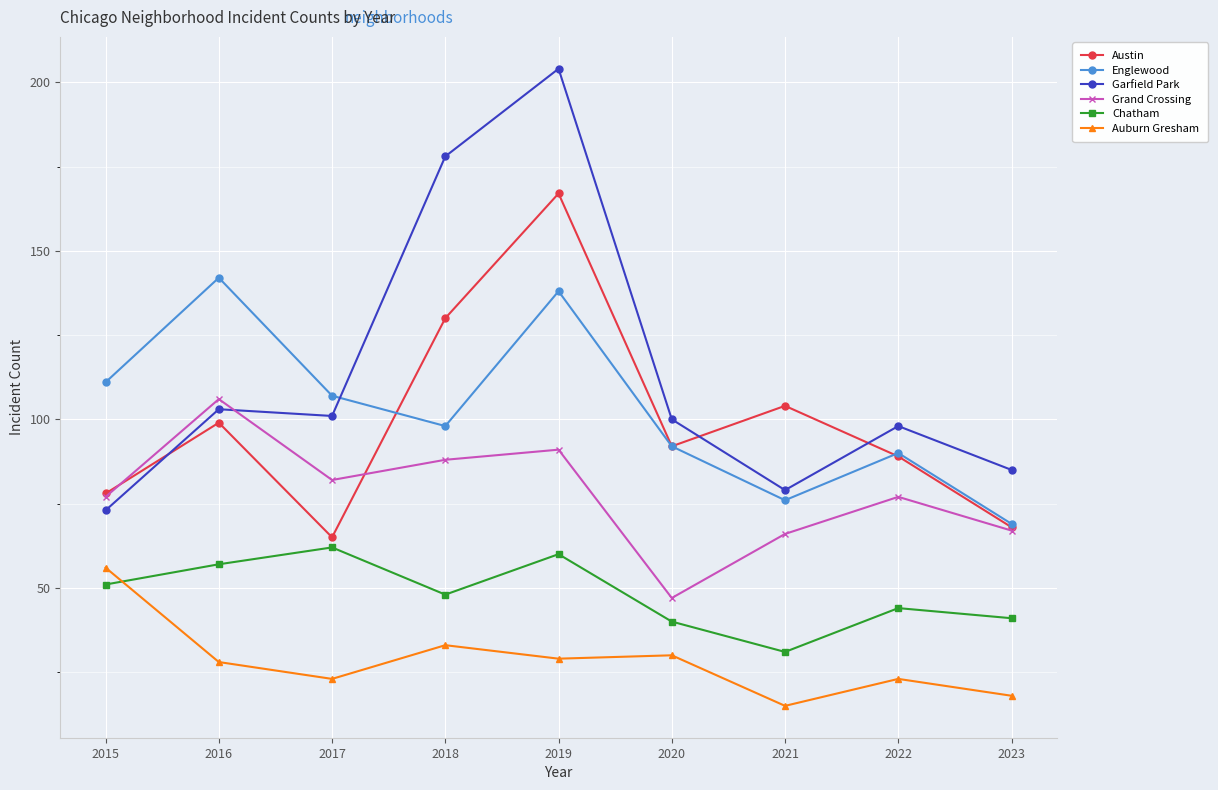

What is the value of the Austin point at the 1st from the left?

78